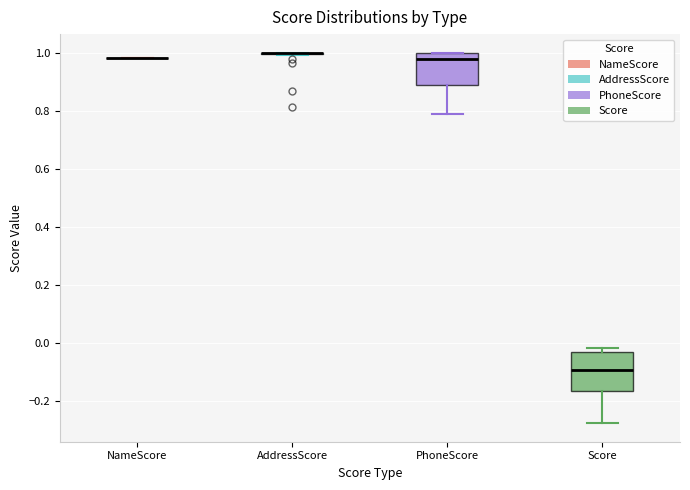

Reading left to right, read every box against the y-axis: the position of its median line, the range the box covers, and the ends of its whiskers. The values are not printed on the chart, so give them approximately, as read against the axis.

NameScore: box collapsed to a line at 0.98, whiskers 0.98 to 0.98
AddressScore: box collapsed to a line at 1.00, whiskers 1.00 to 1.00
PhoneScore: median 0.98, box 0.88 to 1.00, whiskers 0.78 to 1.00
Score: median -0.10, box -0.16 to -0.04, whiskers -0.28 to -0.02